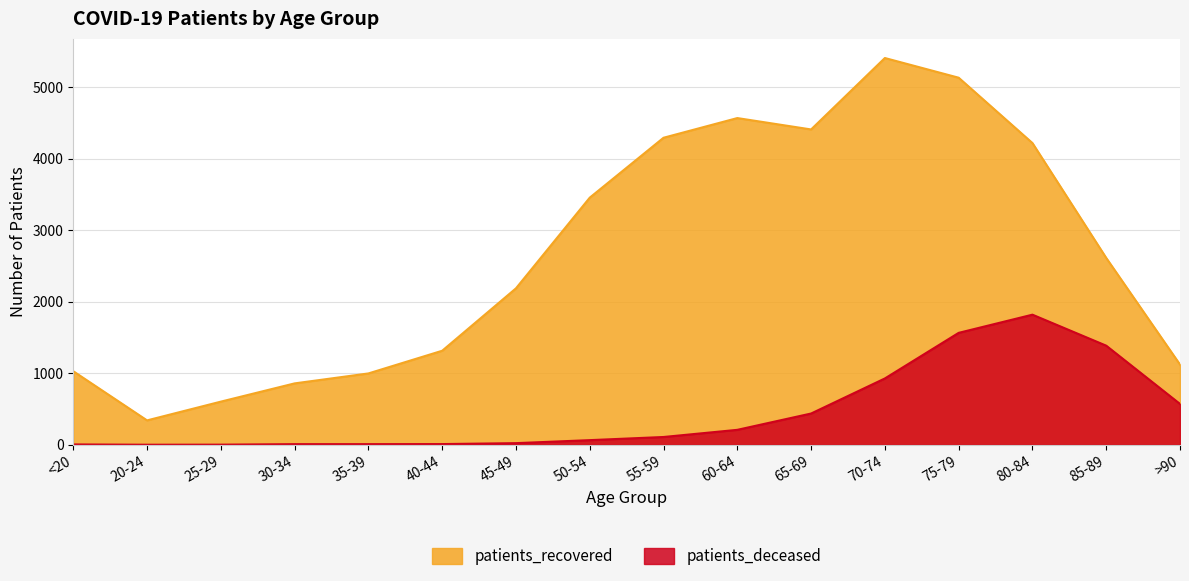

How many lines are shown in the chart?

2